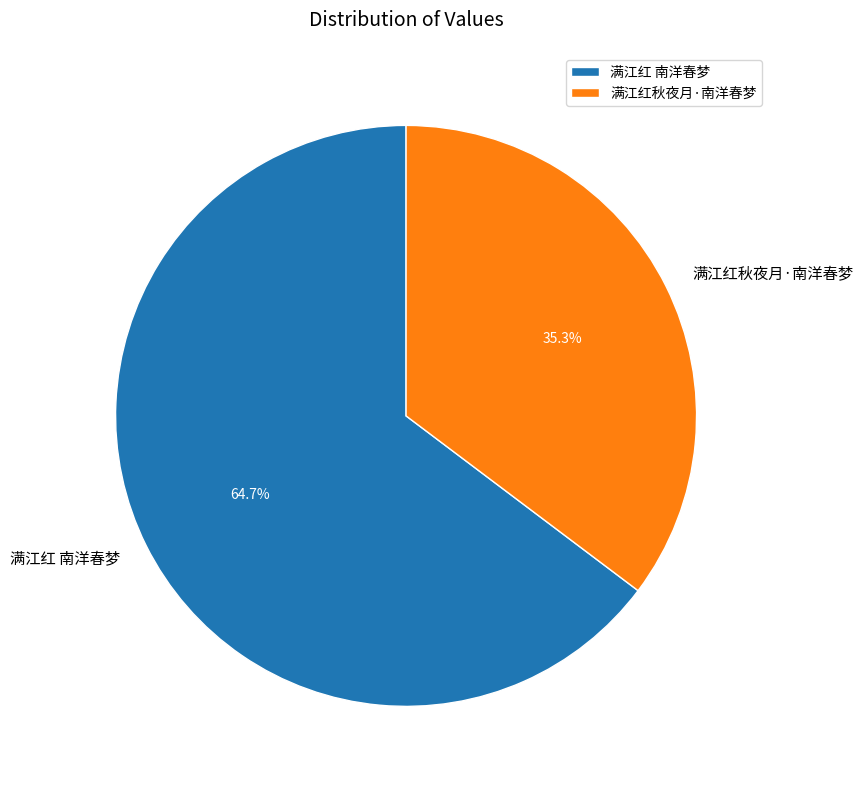

Count the number of slices in the pie.

2